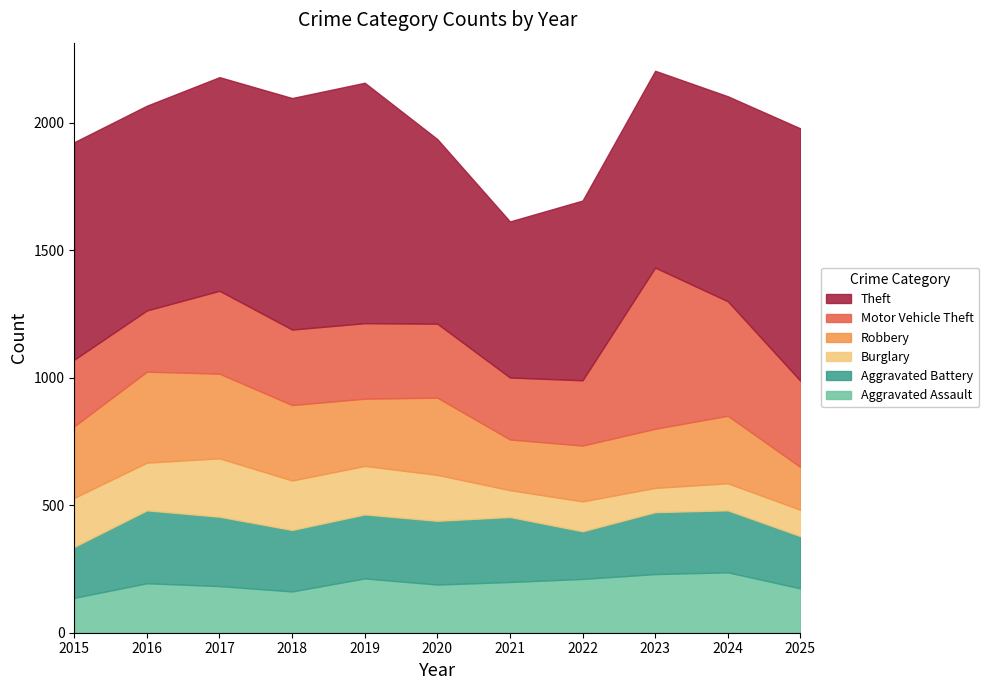

Reading left to right, list all the values displayed in this chart.

Aggravated Assault: 137	194	183	162	213	189	199	211	230	237	174
Aggravated Battery: 200	286	272	241	251	250	255	187	243	243	205
Burglary: 192	187	229	194	190	180	105	117	95	106	103
Robbery: 281	357	332	296	264	303	199	219	232	265	168
Motor Vehicle Theft: 261	240	325	296	296	290	243	256	632	449	338
Theft: 853	803	838	908	943	724	612	705	772	804	990